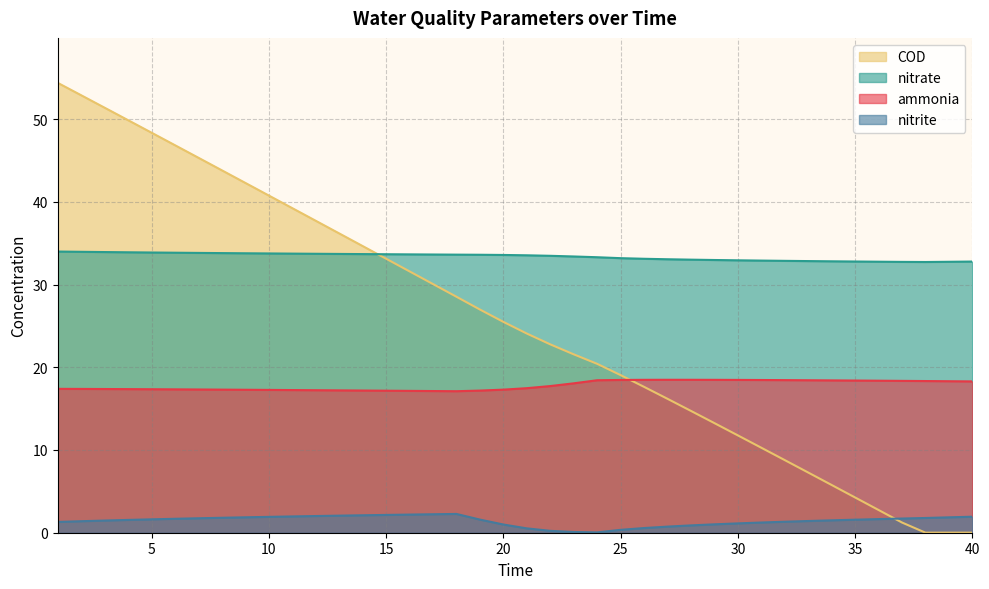

Reading right to left, extract all data points from this chart.

ammonia: 40=18.3	39=18.3	38=18.3	37=18.4	36=18.4	35=18.4	34=18.4	33=18.4	32=18.4	31=18.5	30=18.5	29=18.5	28=18.5	27=18.5	26=18.5	25=18.5	24=18.4	23=18.1	22=17.7	21=17.5	20=17.3	19=17.2	18=17.1	17=17.1	16=17.1	15=17.2	14=17.2	13=17.2	12=17.2	11=17.2	10=17.3	9=17.3	8=17.3	7=17.3	6=17.3	5=17.3	4=17.4	3=17.4	2=17.4	1=17.4
nitrite: 40=1.9	39=1.9	38=1.8	37=1.7	36=1.6	35=1.6	34=1.5	33=1.4	32=1.3	31=1.2	30=1.1	29=1.0	28=0.9	27=0.7	26=0.6	25=0.3	24=0.0	23=0.1	22=0.2	21=0.5	20=1.0	19=1.6	18=2.3	17=2.2	16=2.2	15=2.2	14=2.1	13=2.1	12=2.0	11=2.0	10=1.9	9=1.9	8=1.8	7=1.7	6=1.7	5=1.6	4=1.5	3=1.5	2=1.4	1=1.3
nitrate: 40=32.8	39=32.7	38=32.7	37=32.7	36=32.8	35=32.8	34=32.8	33=32.8	32=32.9	31=32.9	30=32.9	29=33.0	28=33.0	27=33.1	26=33.1	25=33.2	24=33.3	23=33.4	22=33.5	21=33.5	20=33.6	19=33.6	18=33.6	17=33.6	16=33.6	15=33.7	14=33.7	13=33.7	12=33.7	11=33.7	10=33.8	9=33.8	8=33.8	7=33.8	6=33.8	5=33.9	4=33.9	3=33.9	2=34.0	1=34.0
COD: 40=0.0	39=0.0	38=0.0	37=1.2	36=2.8	35=4.3	34=5.8	33=7.3	32=8.8	31=10.3	30=11.8	29=13.3	28=14.7	27=16.2	26=17.6	25=19.1	24=20.4	23=21.6	22=22.8	21=24.1	20=25.5	19=27.0	18=28.5	17=30.1	16=31.6	15=33.1	14=34.7	13=36.2	12=37.7	11=39.2	10=40.8	9=42.3	8=43.8	7=45.3	6=46.8	5=48.3	4=49.9	3=51.4	2=52.9	1=54.4